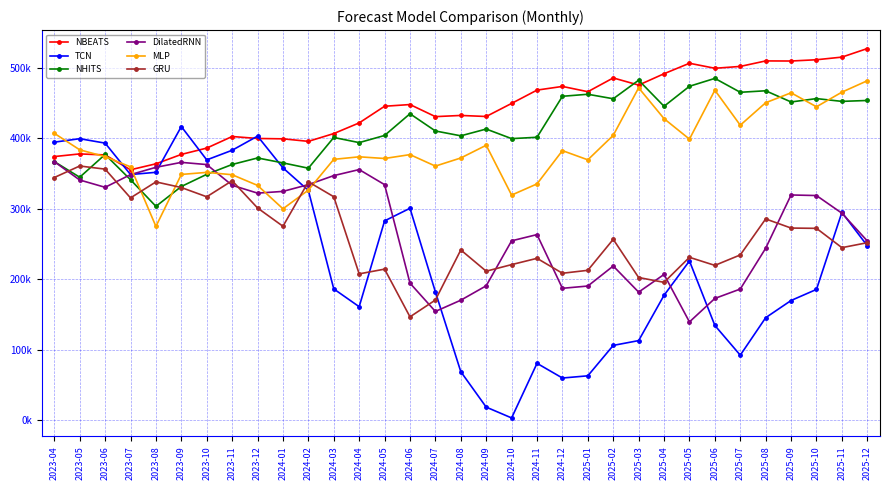

True or false: TCN has more than 1 points higher than both neighbors.

True